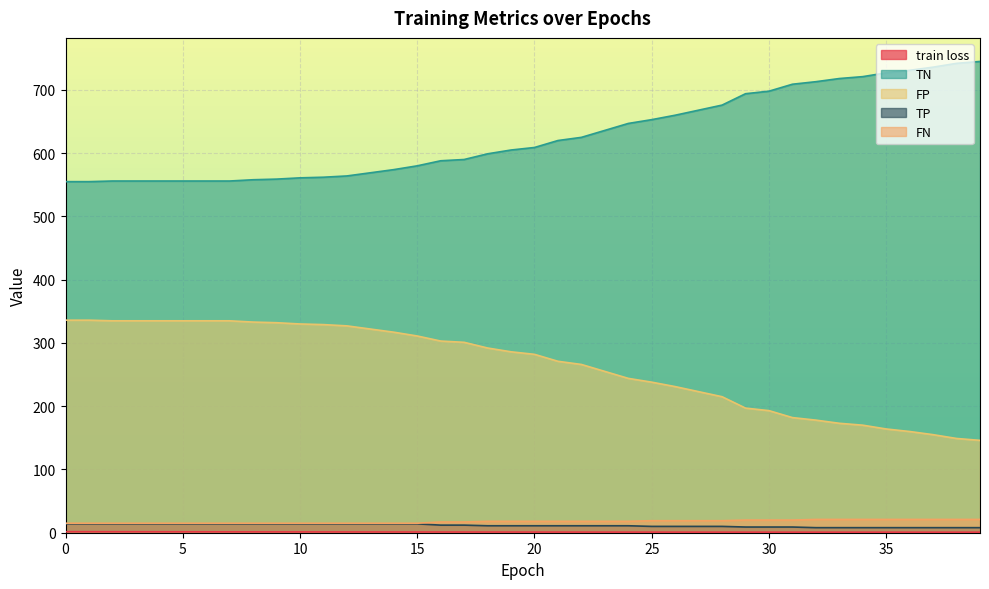

The value of TN at 20 is 609.0. True or false?

True